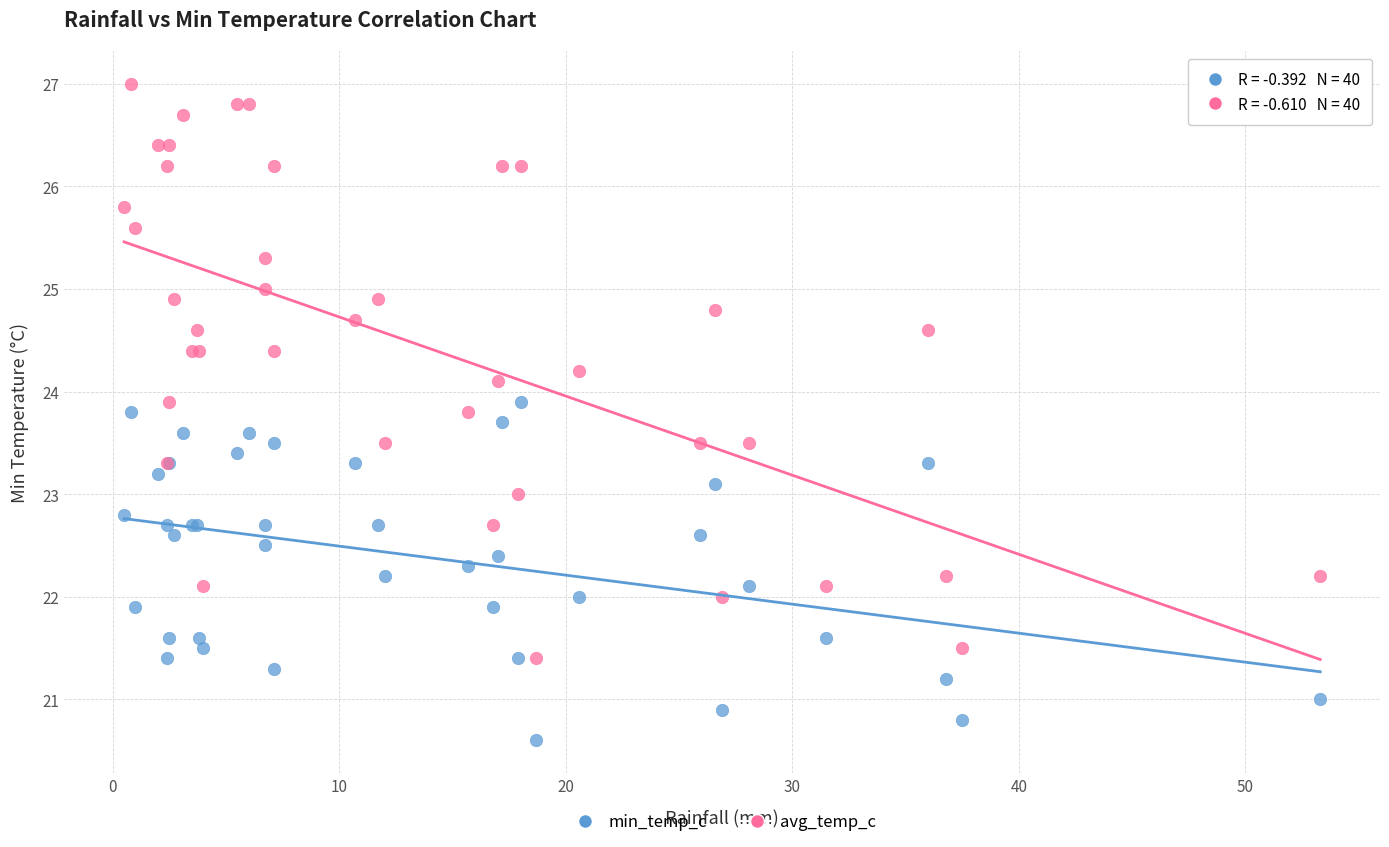

What is the X range (max minus min) for the scatter plot?

52.8